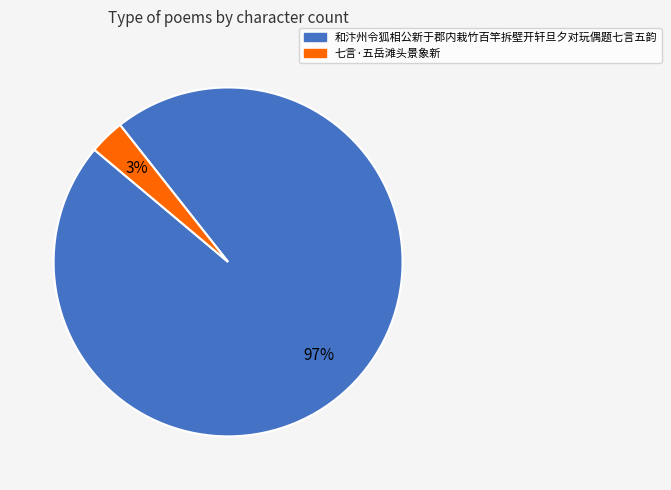

Rank the categories by value from highest to lowest.

和汴州令狐相公新于郡内栽竹百竿拆壁开轩旦夕对玩偶题七言五韵, 七言·五岳滩头景象新